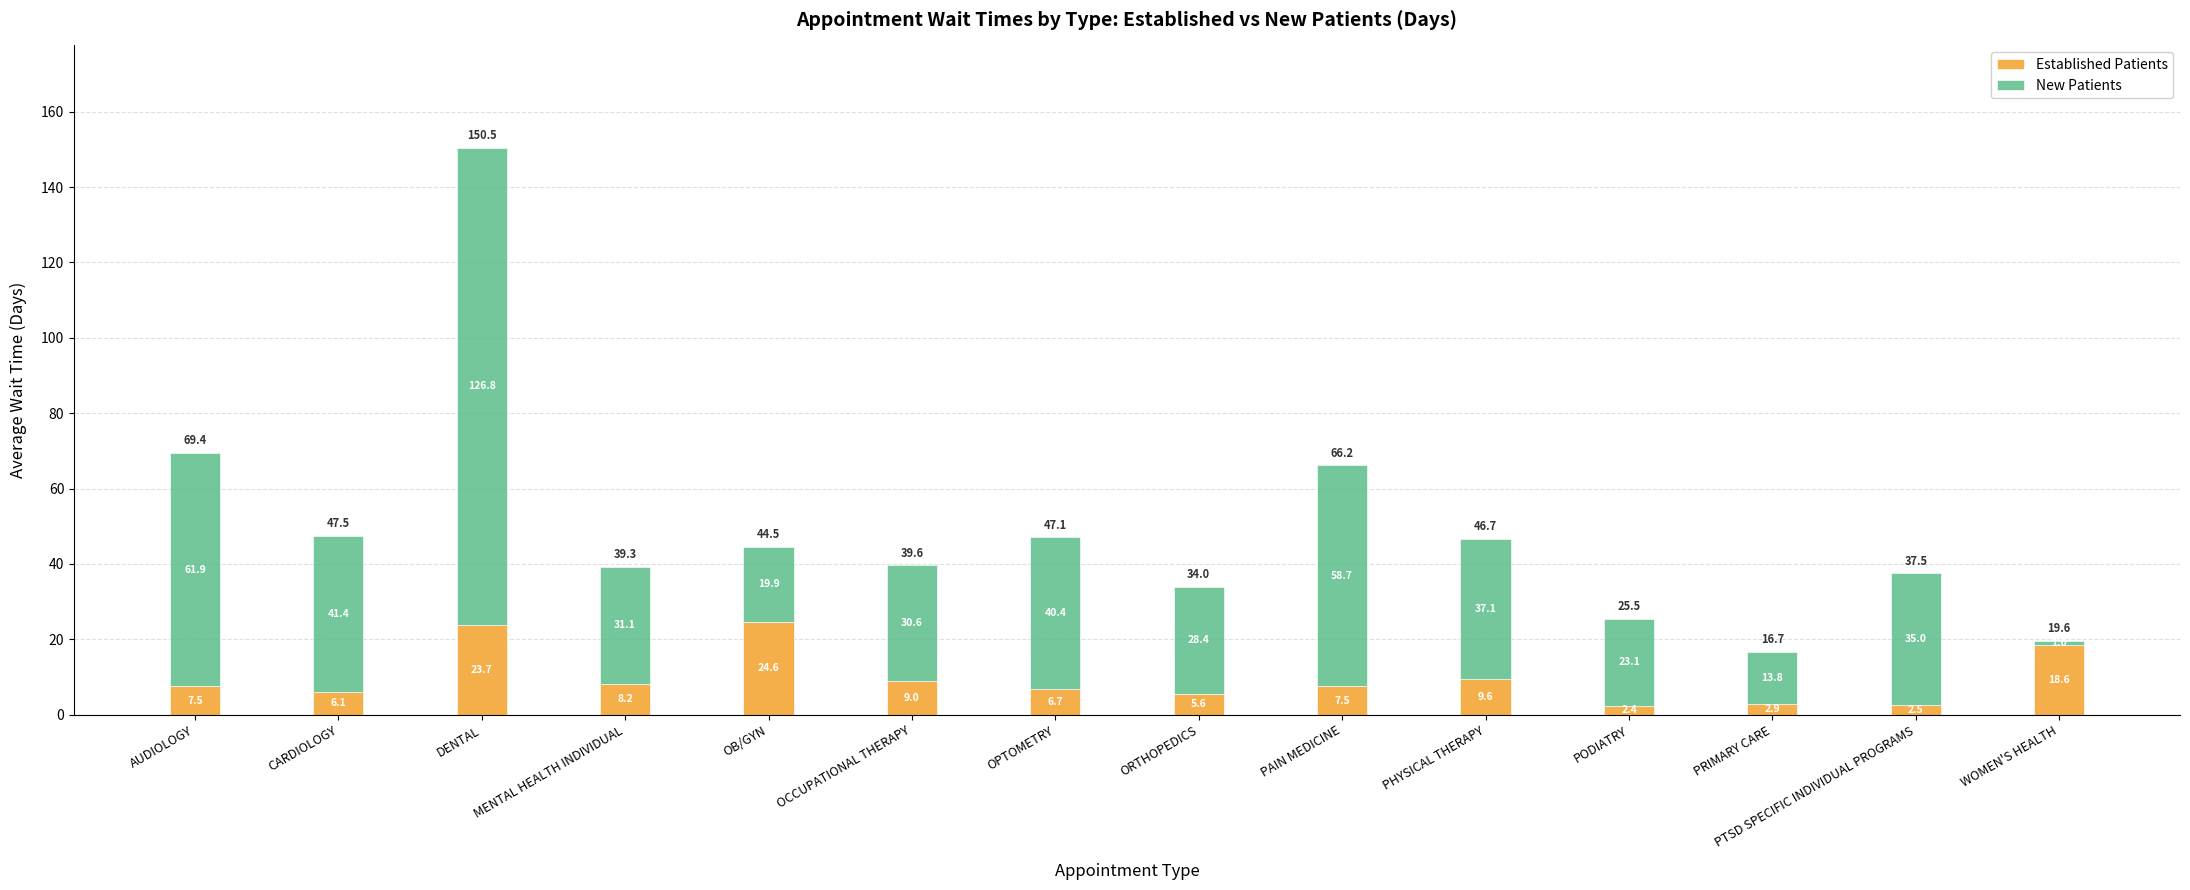

The value of Established Patients at PRIMARY CARE is 2.9. True or false?

True